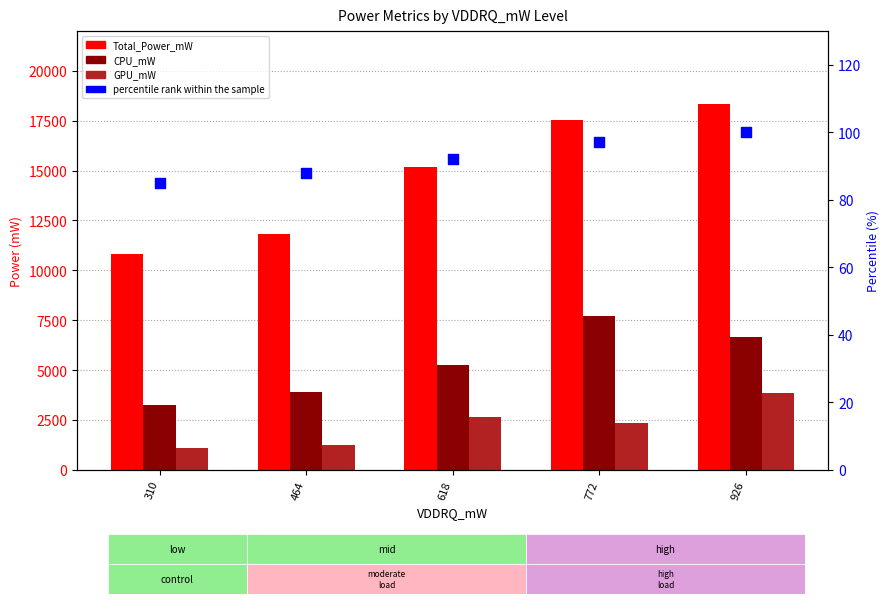

Is the value of percentile rank within the sample at 618 greater than the value of Total_Power_mW at 464?

No